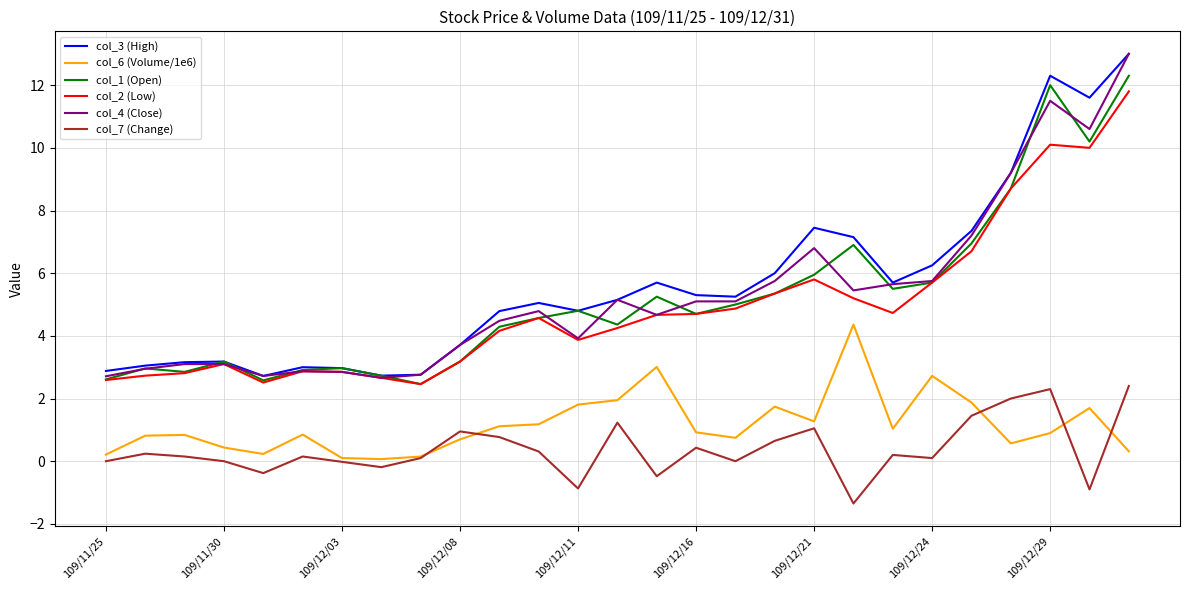

True or false: col_7 (Change) and col_1 (Open) cross at least once.

False